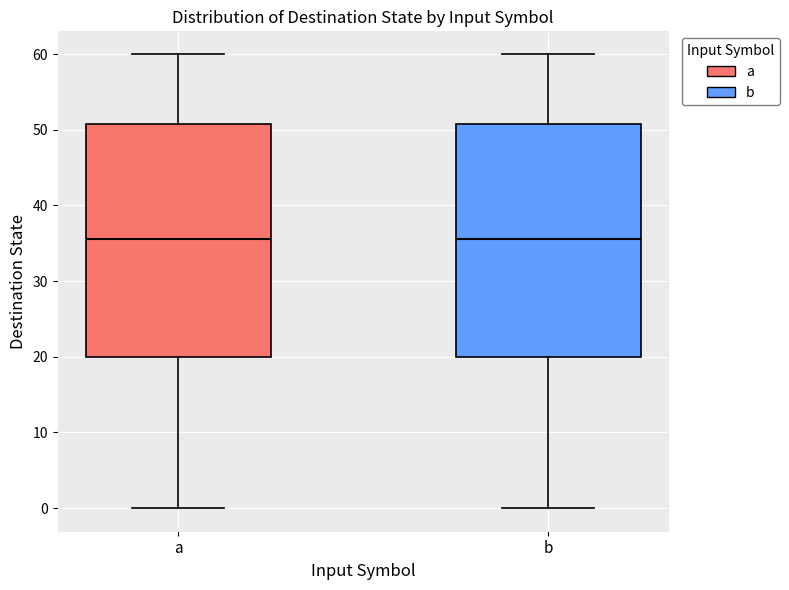

Reading left to right, transcribe this box plot: for each box, give where its median line is, the range the box spans, and where its two whiskers end, as read against the y-axis. The values are not printed on the chart, so give them approximately, as read against the axis.

a: median 36, box 20 to 51, whiskers 0 to 60
b: median 36, box 20 to 51, whiskers 0 to 60